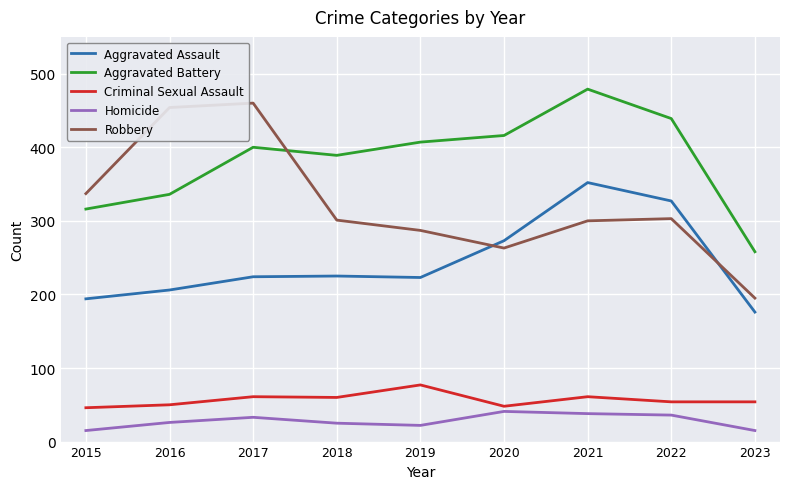

What value does the Homicide series have at 2017?

33